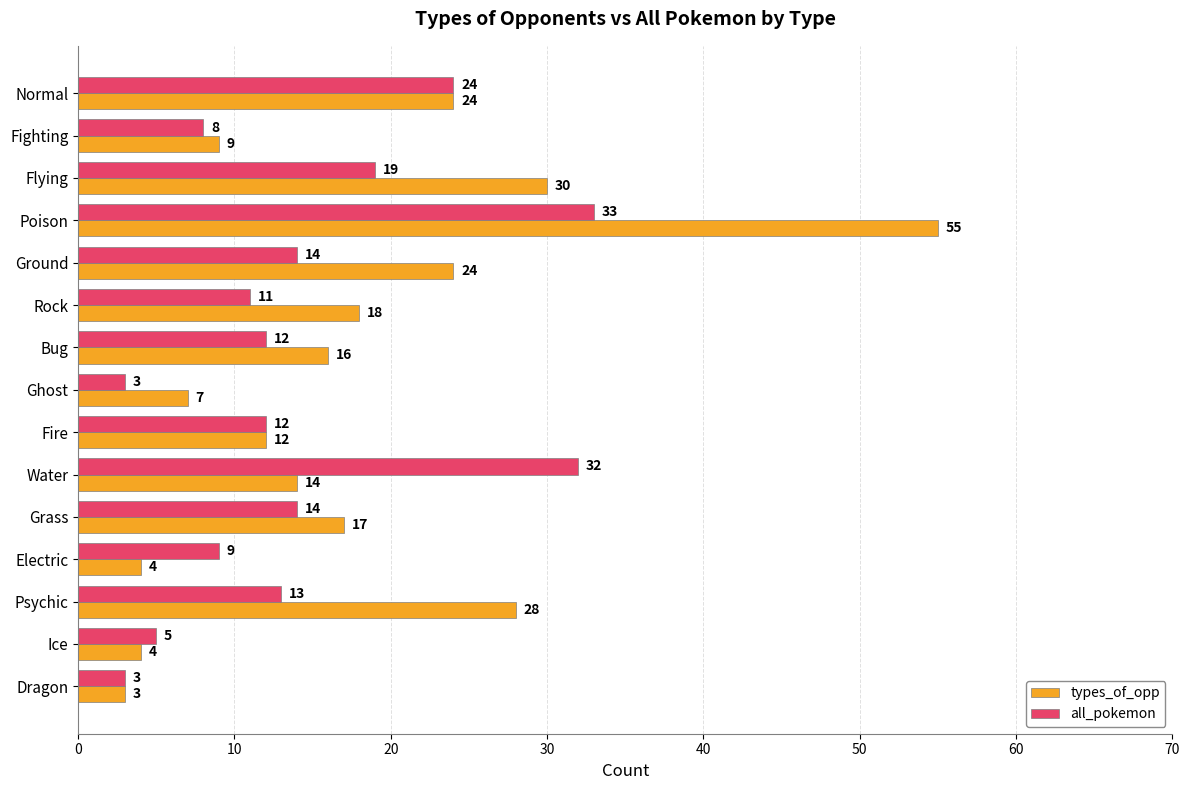

Count the number of categories in the chart.

15